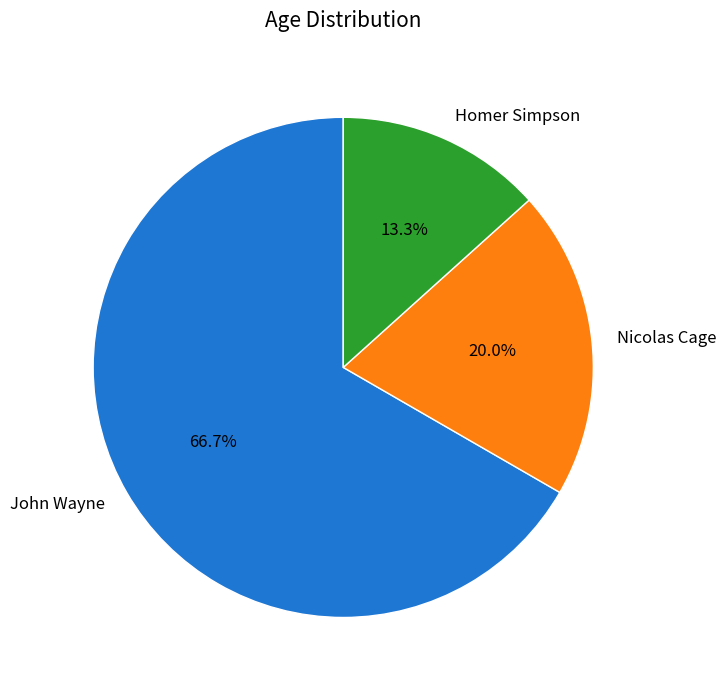

Rank the categories by value from lowest to highest.

Homer Simpson, Nicolas Cage, John Wayne